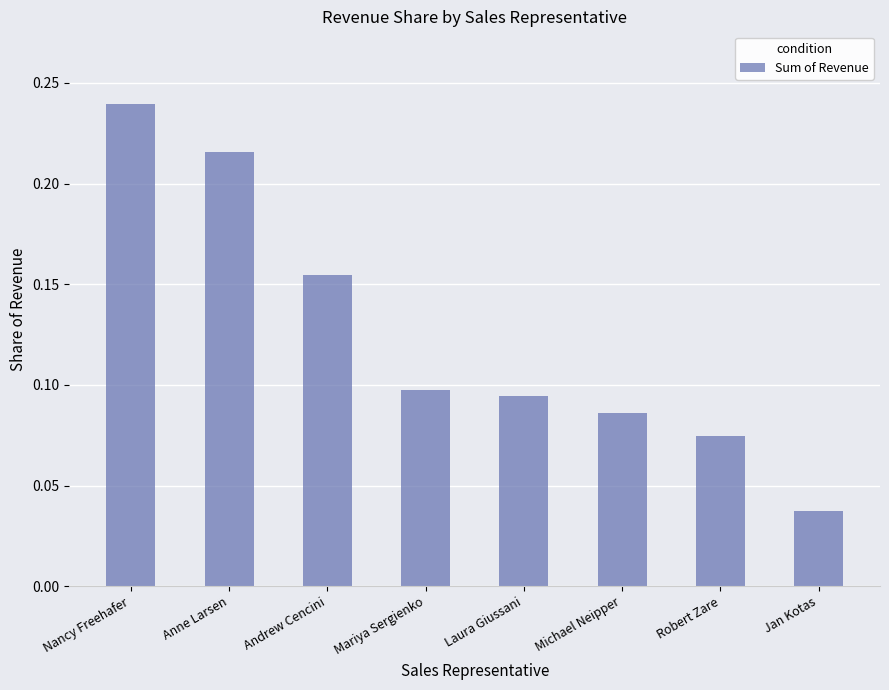

What is the label of the 8th bar from the left?

Jan Kotas